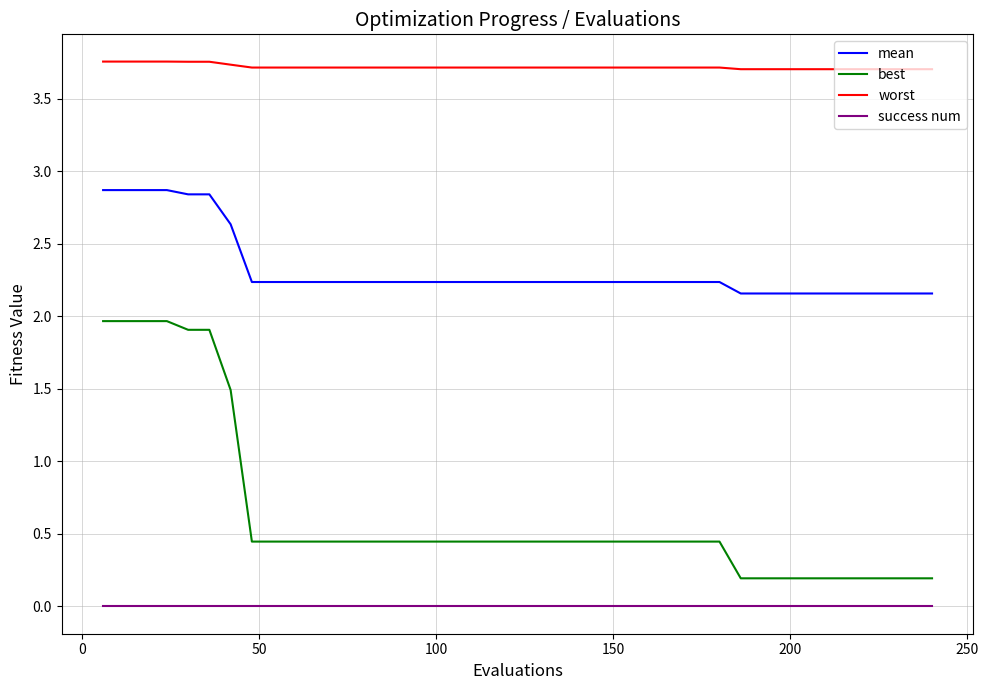

Which series has the widest spread of values?

best